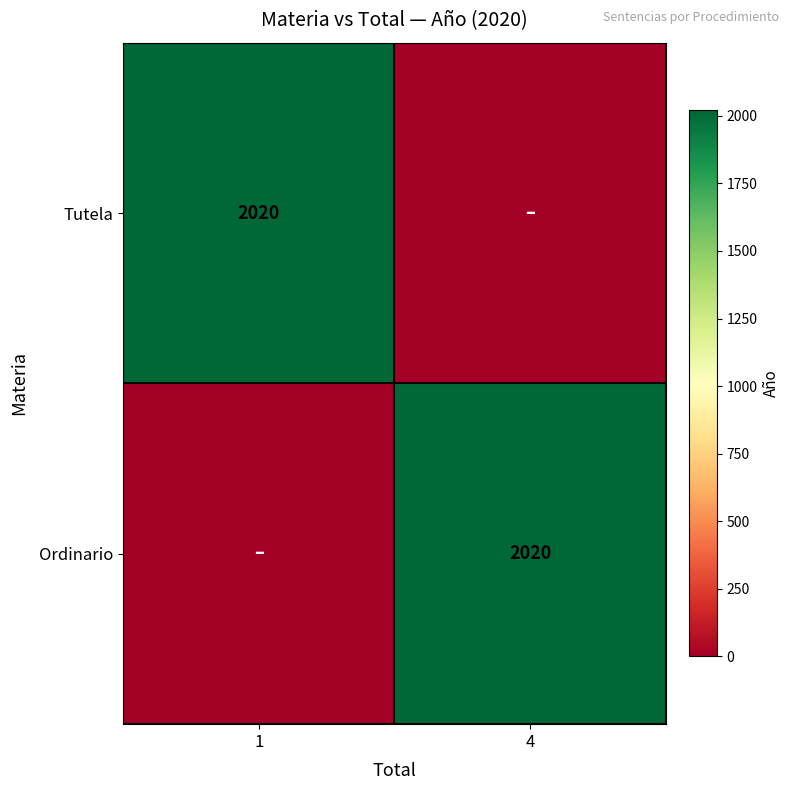

The value of Ordinario at 4 is 2020. True or false?

True